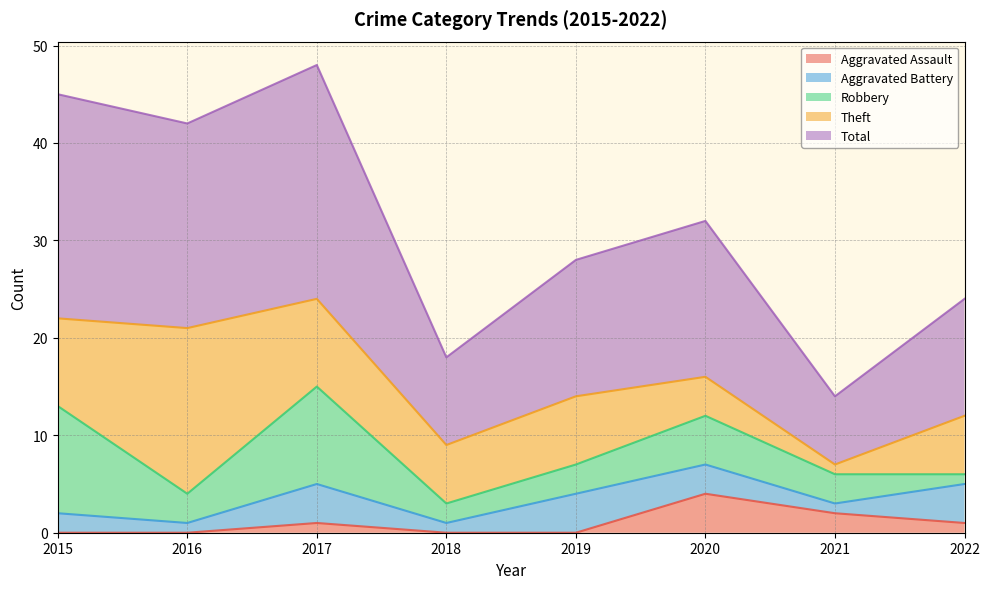

What is the difference between the highest and lowest values at 2015?

23